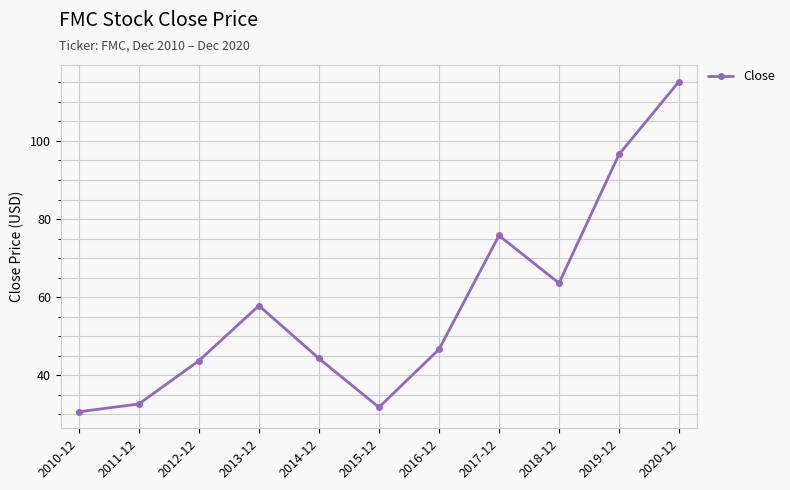

Between 2013-12 and 2019-12, which is larger?

2019-12